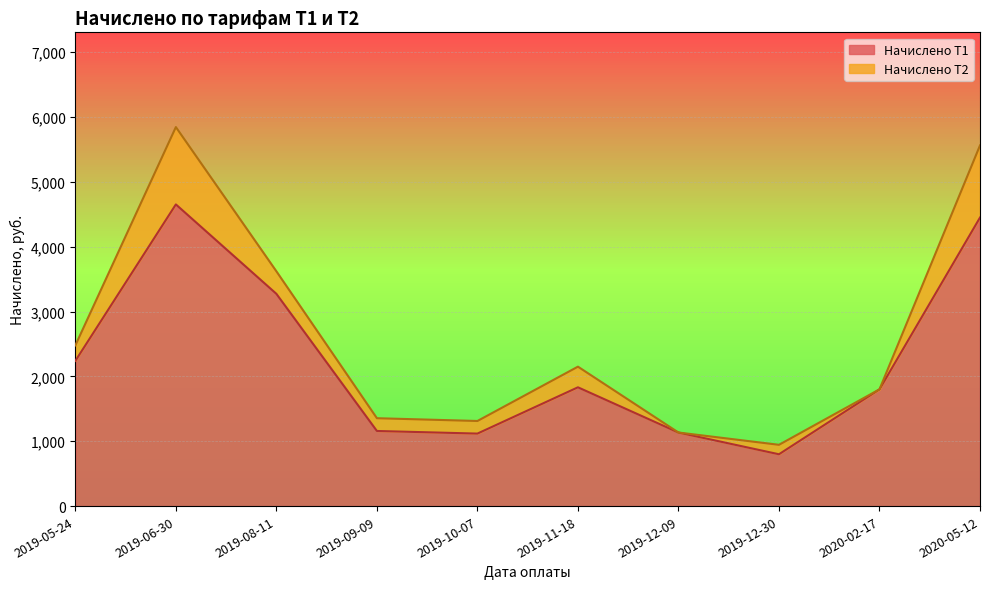

At which label does the data first exceed 1831?

2019-05-24